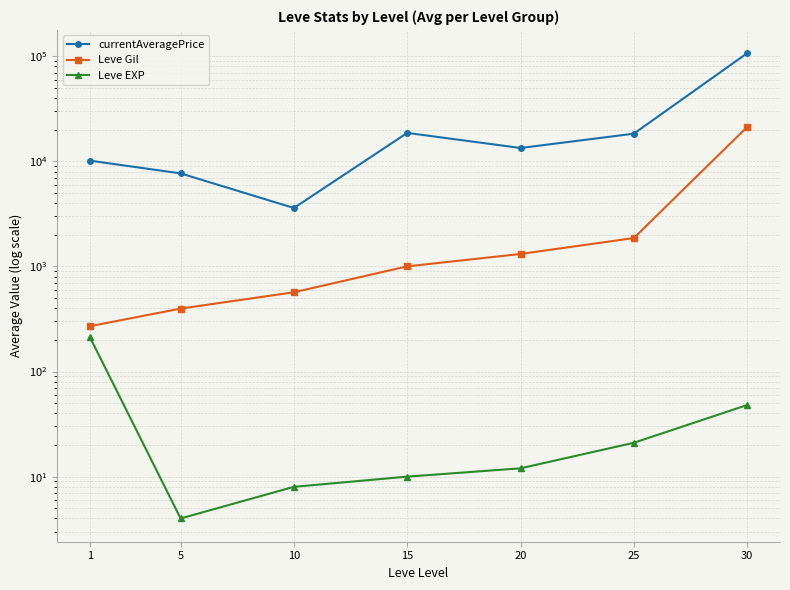

In currentAveragePrice, how many points are lower than both neighbors (excluding endpoints)?

2